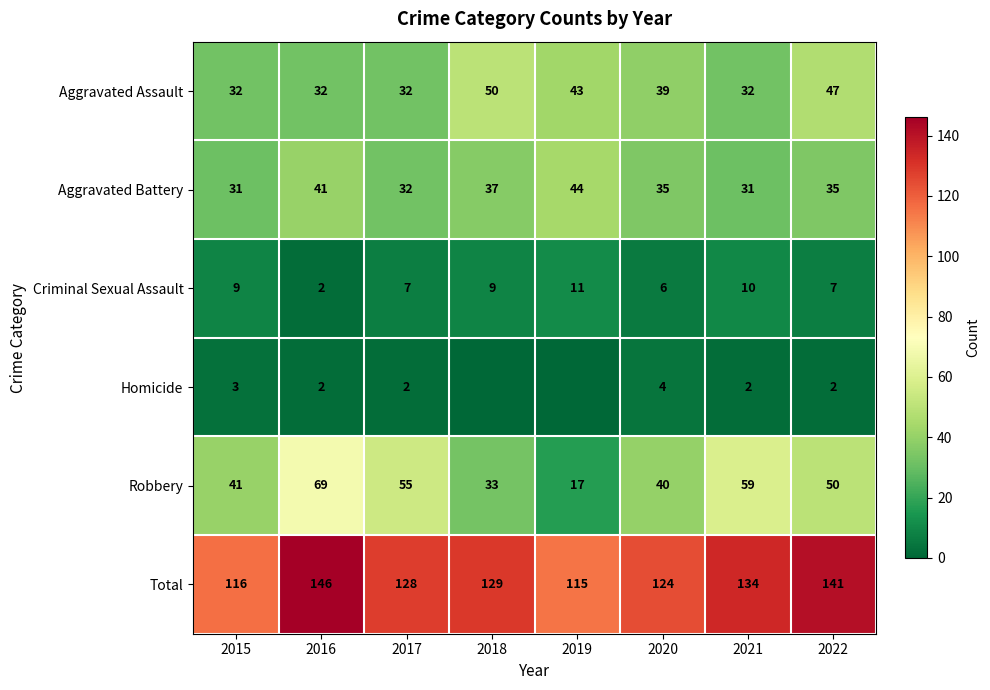

What is the approximate value of Robbery at 2019, to the nearest 5?

15